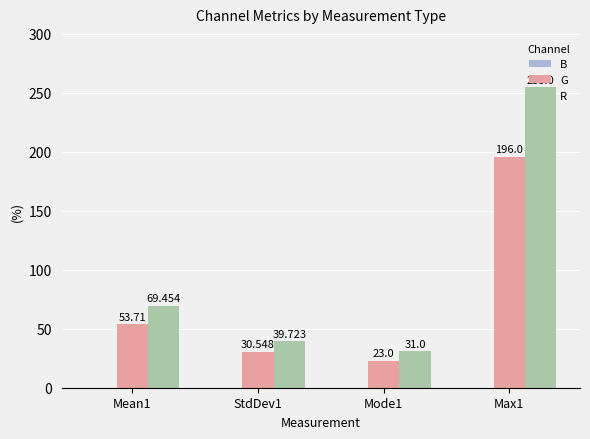

The R series shows 39.7 at StdDev1. True or false?

True